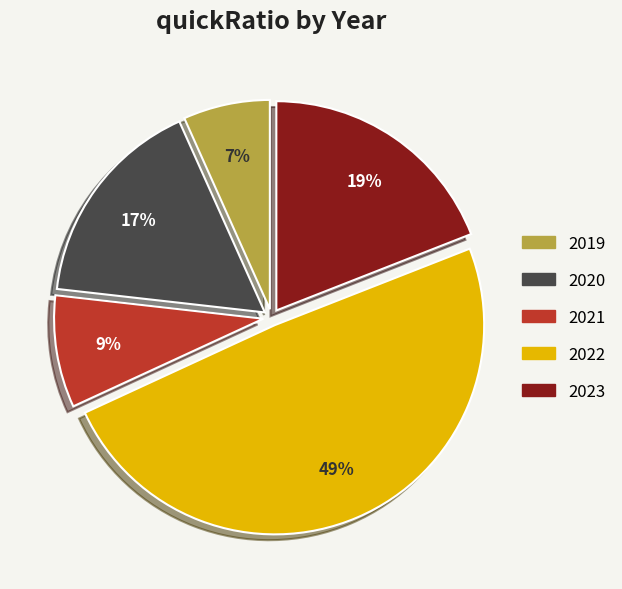

The 2021 slice represents 1% of the pie. True or false?

False